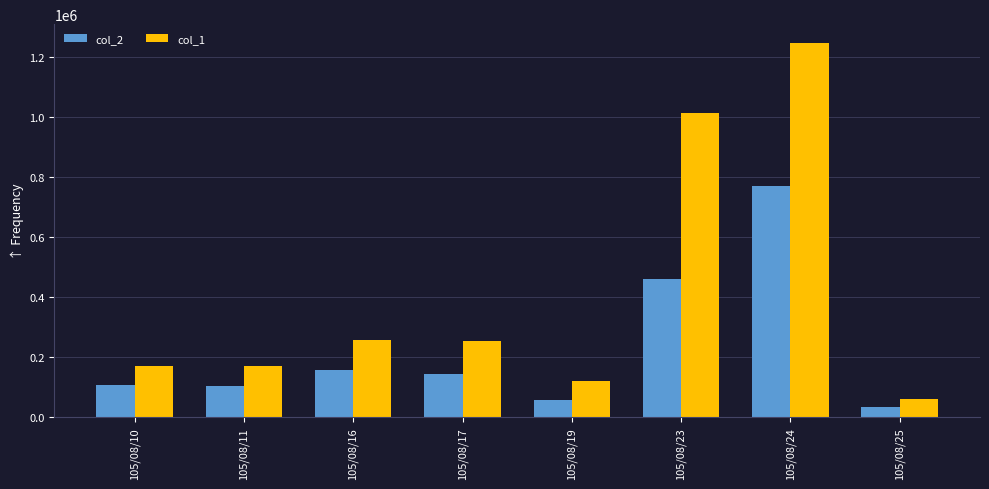

Which series has the largest range (max minus min)?

col_1